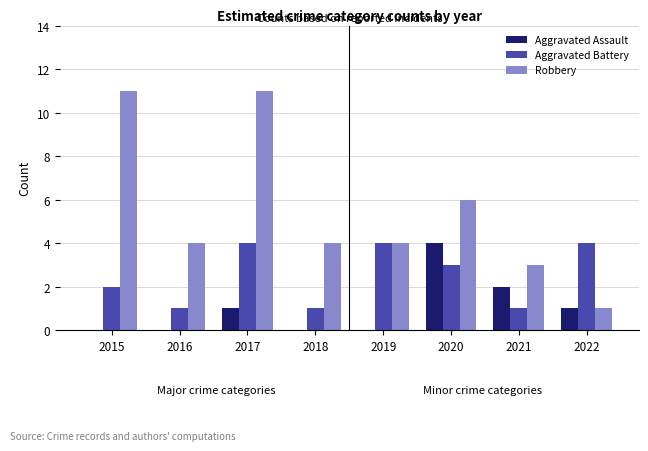

What is the sum of all Robbery values?

44